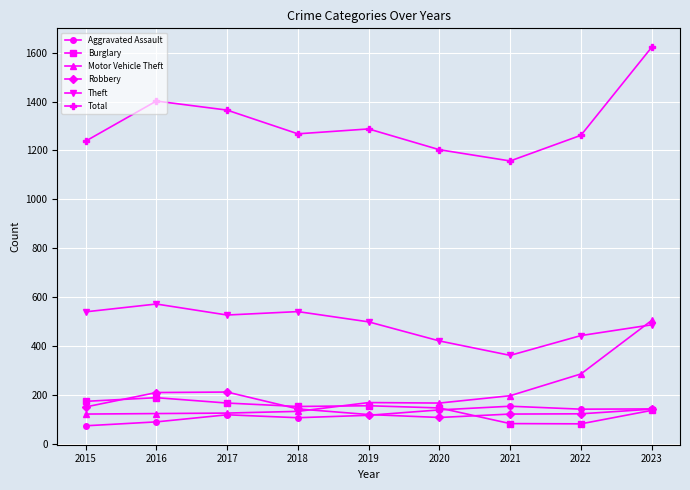

Which category has the lowest value in the Total series?

2021